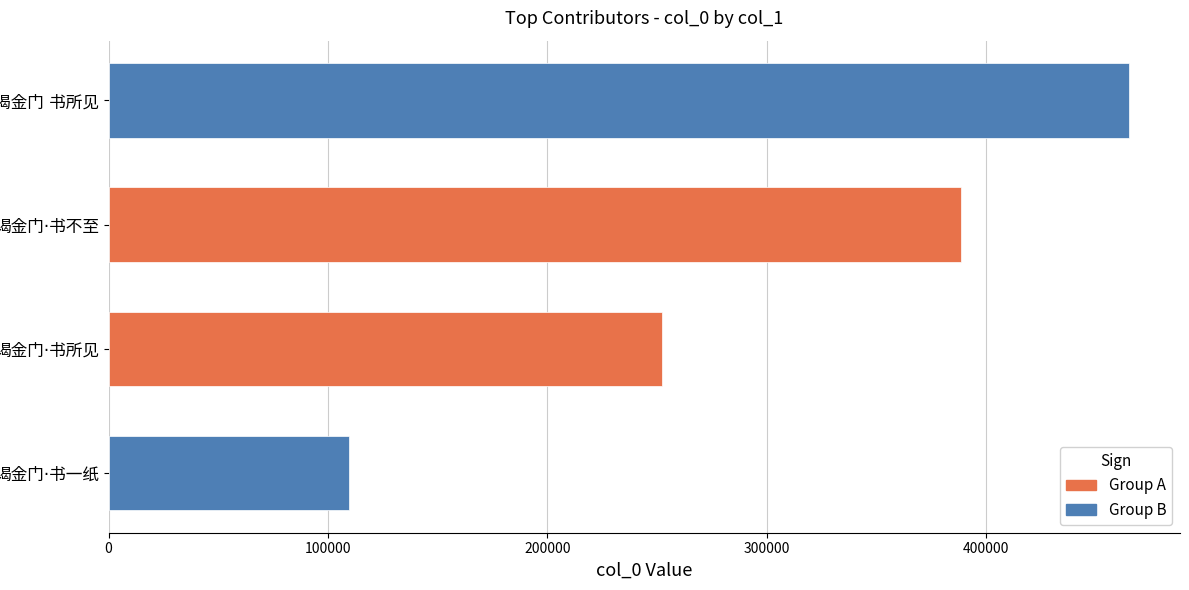

What is the smallest value displayed?

109739